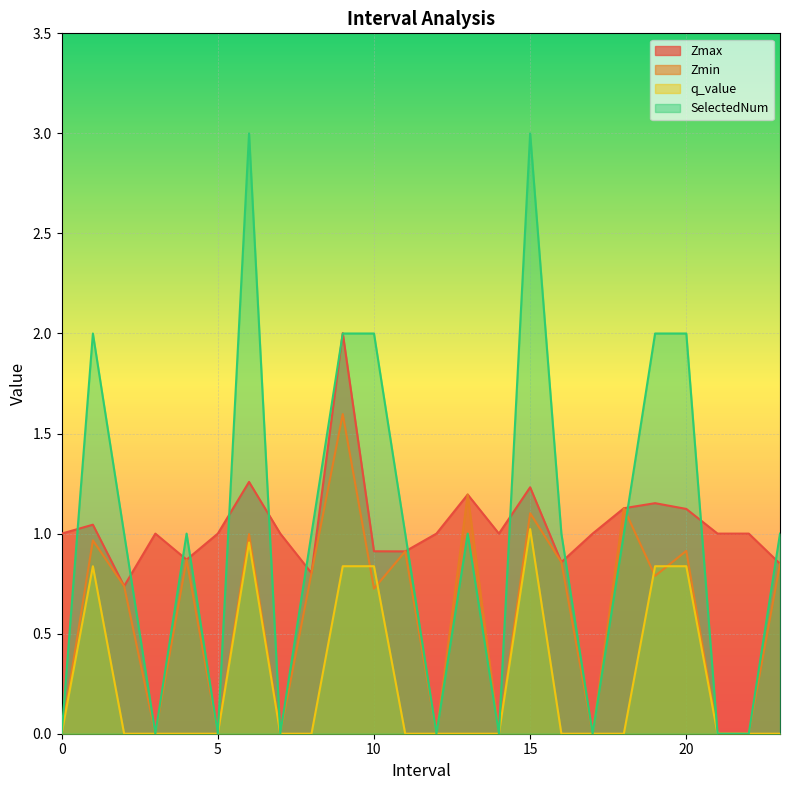

What is the label of the 8th point from the right?

16.0